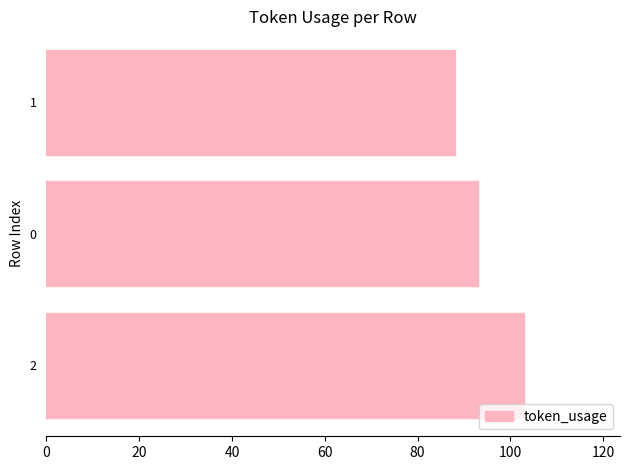

How many bars are there in total?

3